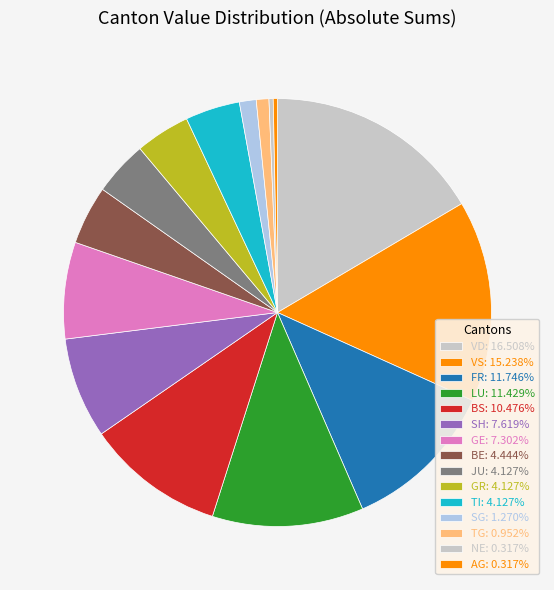

Is there any slice that represents more than half of the pie?

No